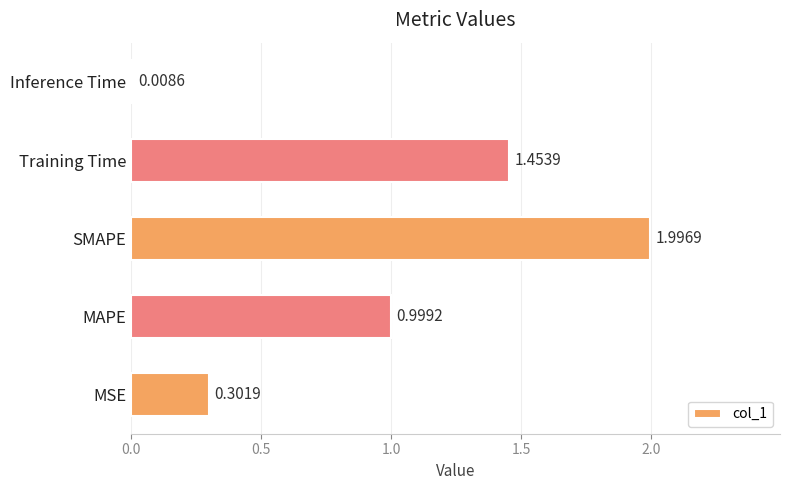

What is the sum of all values?

4.8